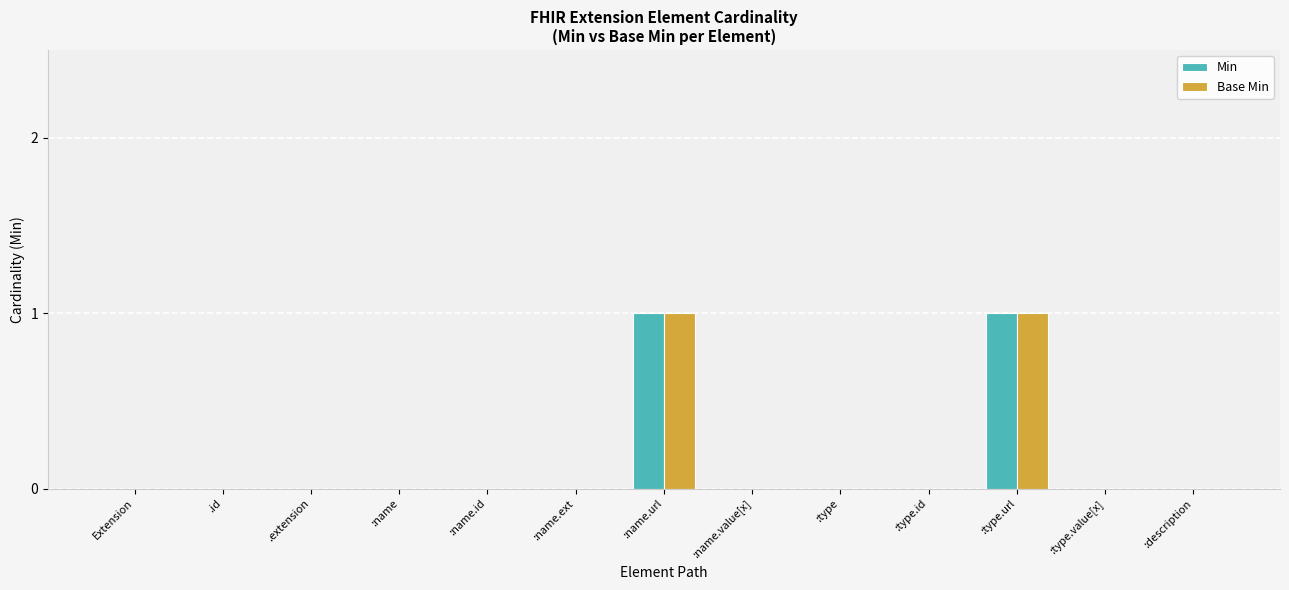

True or false: Min has a value of -1 at .extension.

False